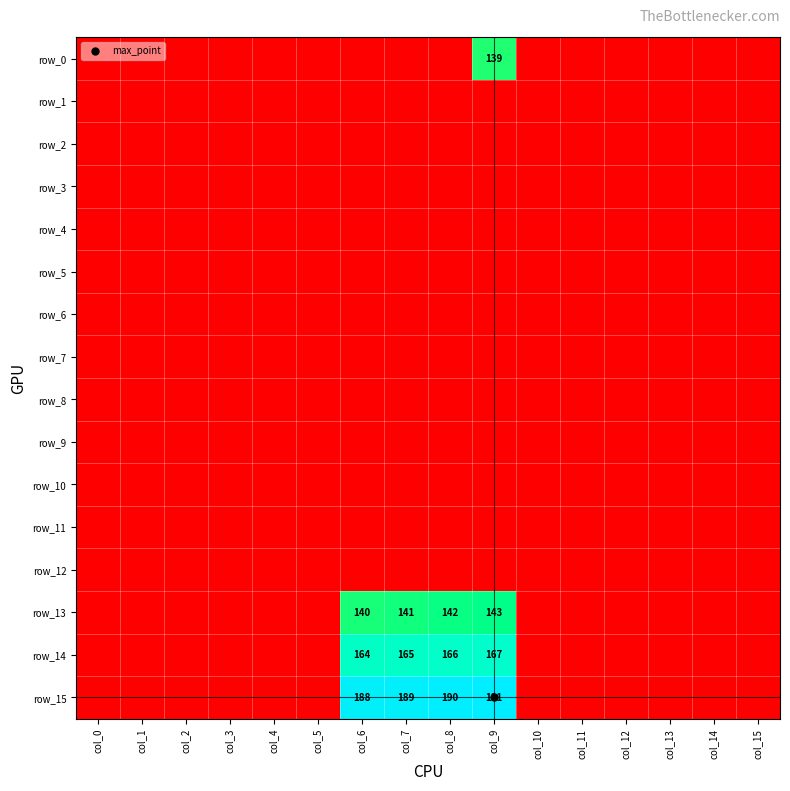

At which category is the sum across all series the highest?

col_9